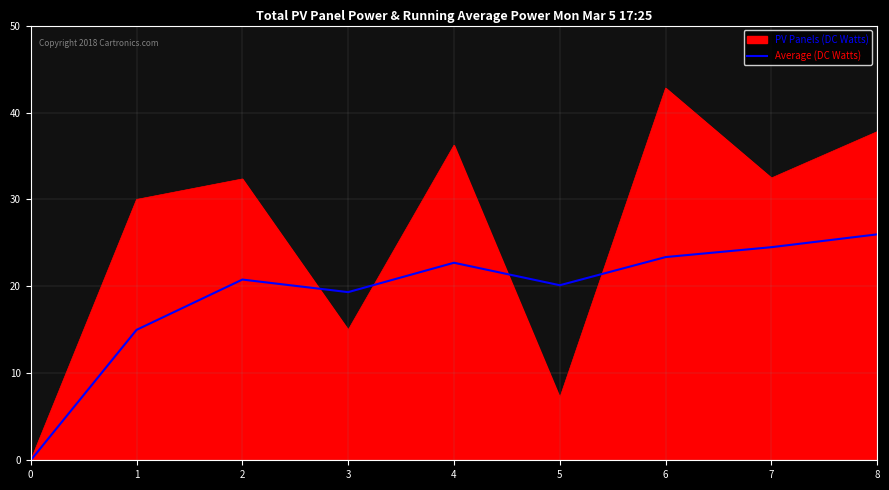

Read the Average (DC Watts) value at 8.

26.0